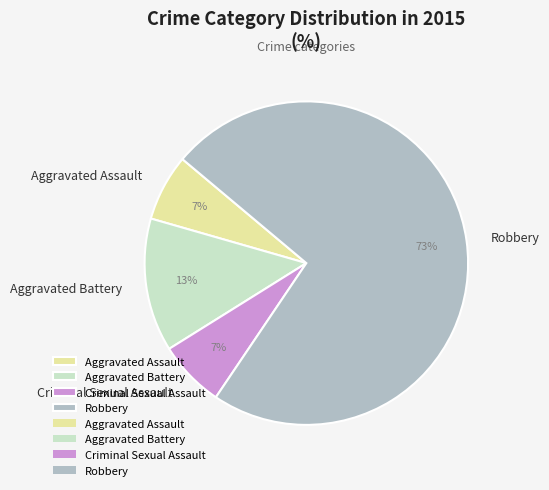

To the nearest percent, what portion does Criminal Sexual Assault represent?

7%